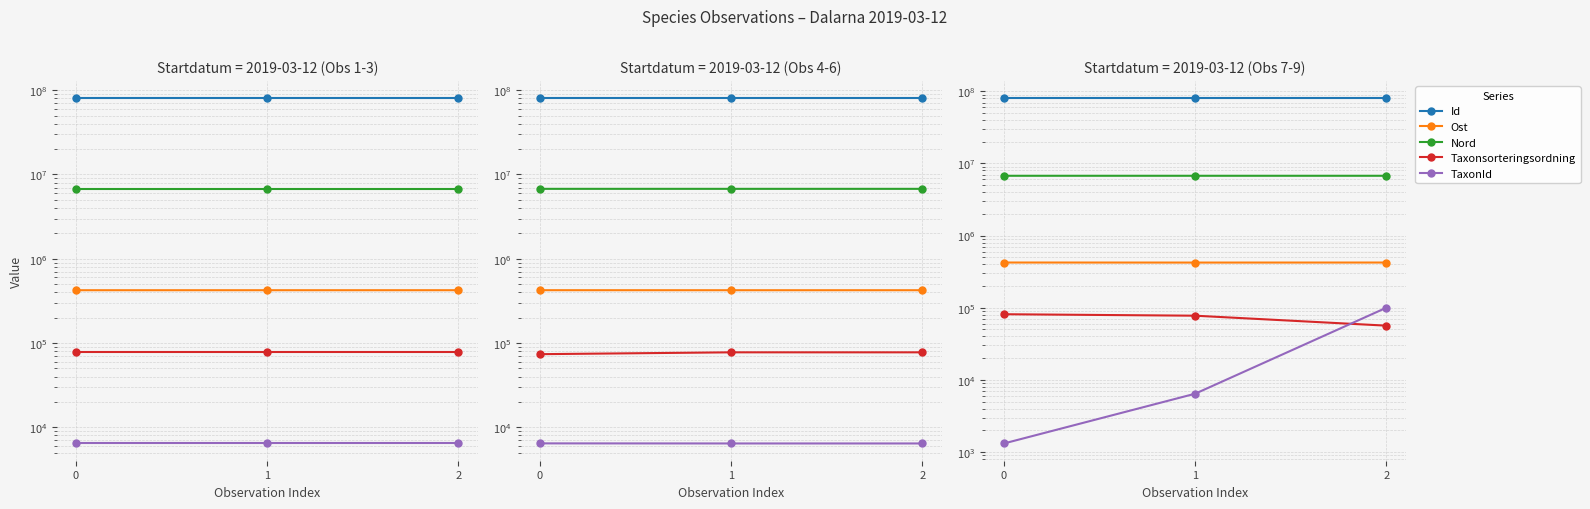

At how many categories does at least one series exceed 9873538?

3